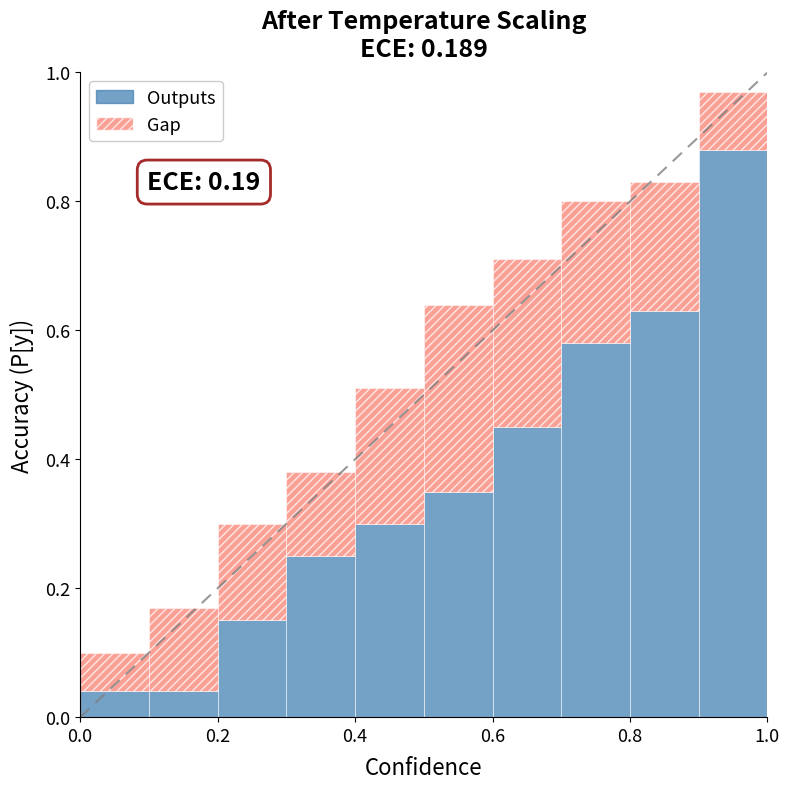

What is the average value of the Outputs series?

0.4